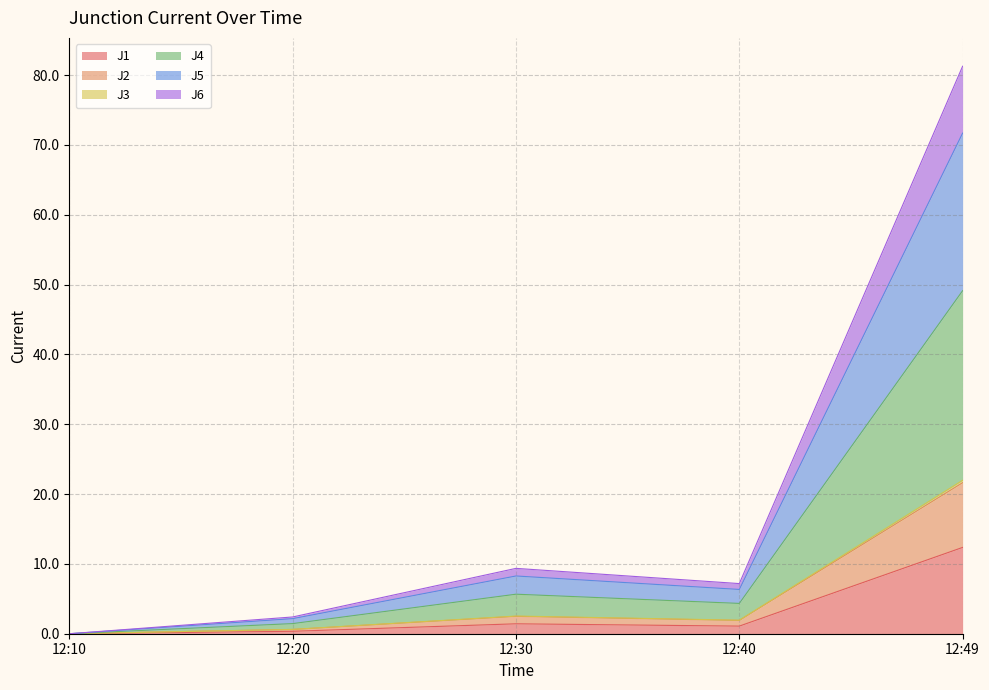

At which category is the sum across all series the highest?

12:49